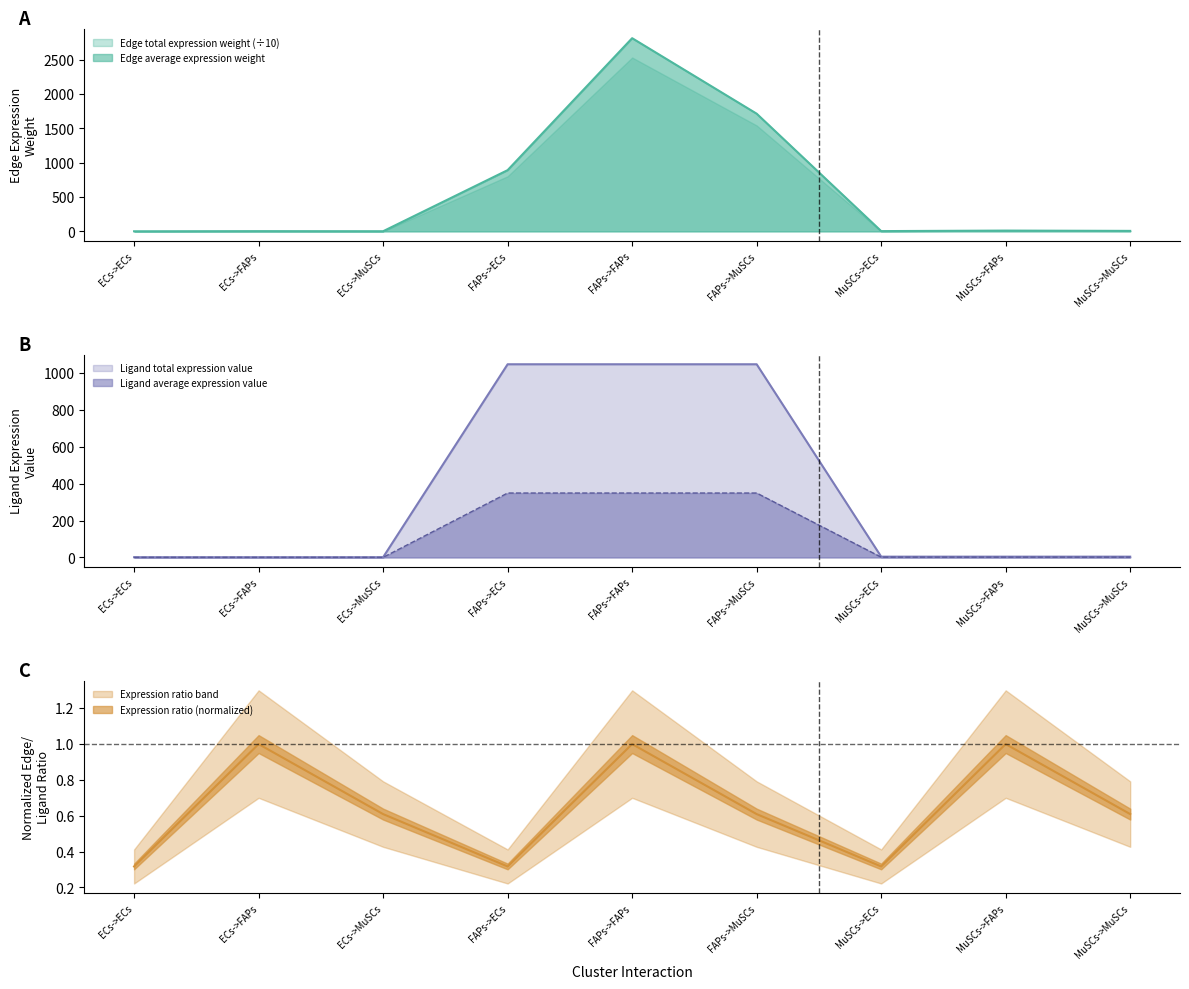

What is the difference between the Ligand total expression value values at FAPs->FAPs and ECs->MuSCs?

1045.9